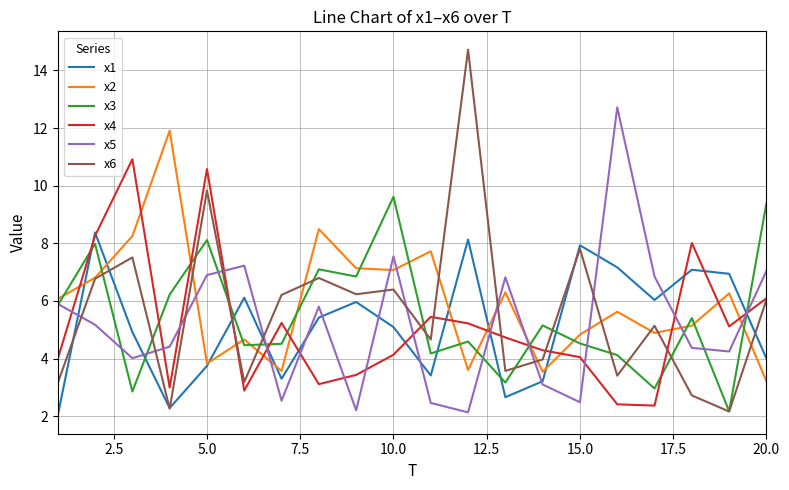

Which series ends up on top after the final intersection of x5 and x4?

x5